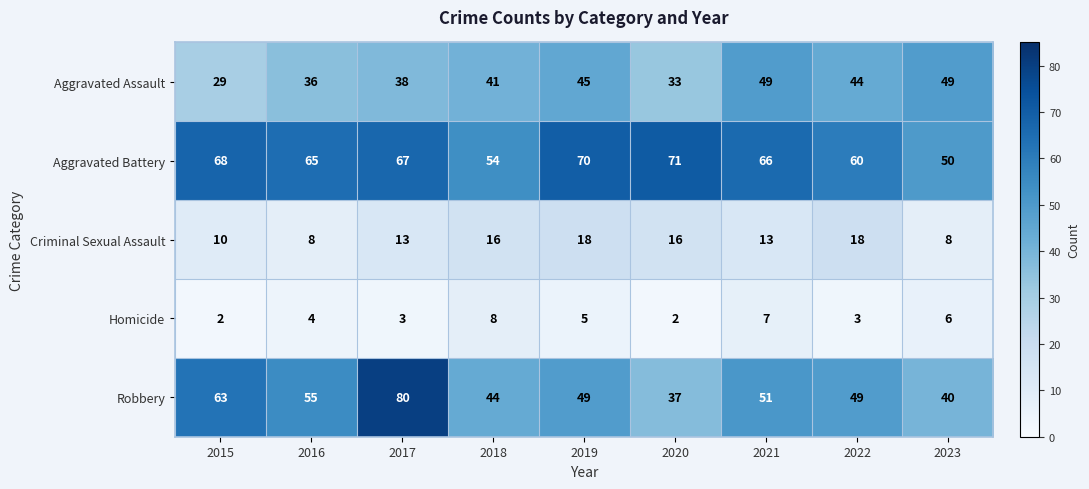

What is the difference between the maximum and second lowest values in the Aggravated Battery series?

17